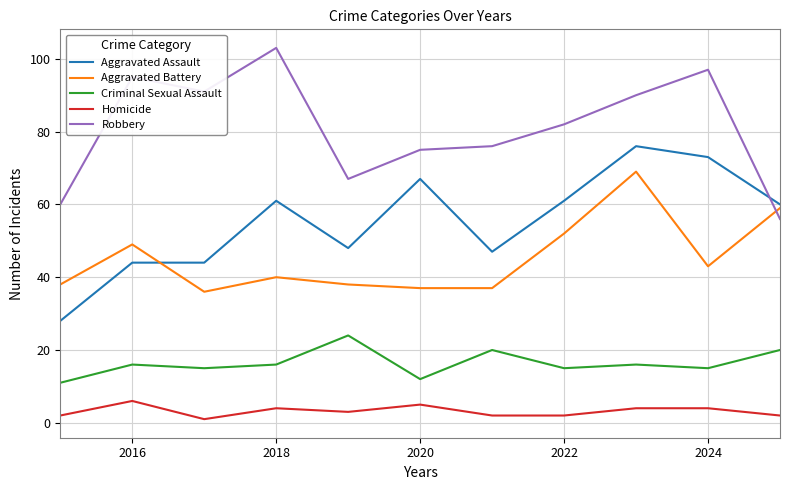

Reading right to left, what are all the values shown in this chart?

Aggravated Assault: 60	73	76	61	47	67	48	61	44	44	28
Aggravated Battery: 59	43	69	52	37	37	38	40	36	49	38
Criminal Sexual Assault: 20	15	16	15	20	12	24	16	15	16	11
Homicide: 2	4	4	2	2	5	3	4	1	6	2
Robbery: 56	97	90	82	76	75	67	103	91	95	60